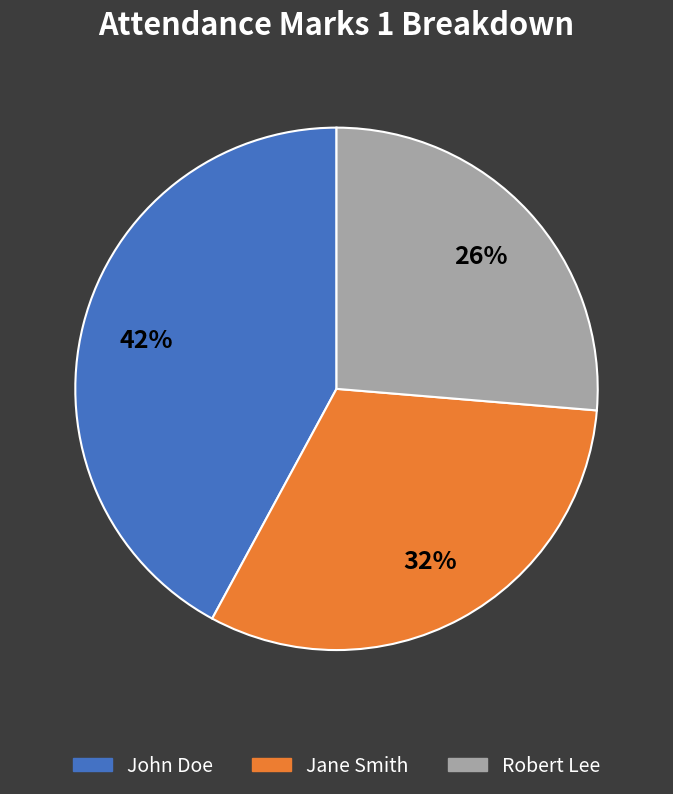

Combined, do Robert Lee and Jane Smith account for over 50%?

Yes